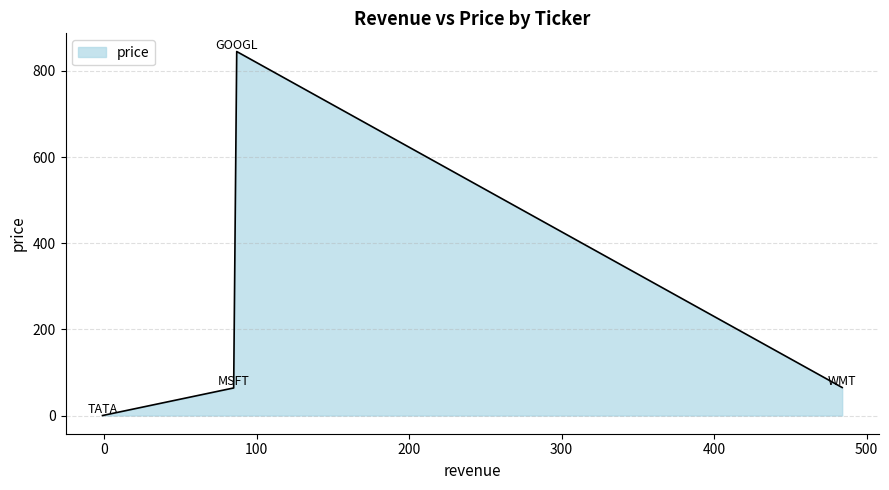

How many series are shown in this chart?

1